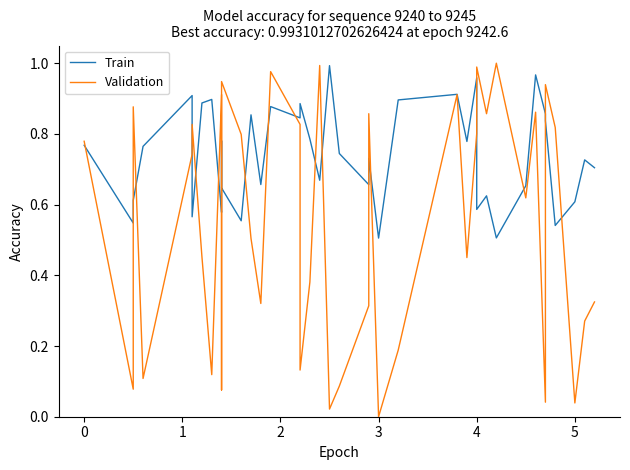

What is the value of the Train point at the 33rd from the left?

0.7